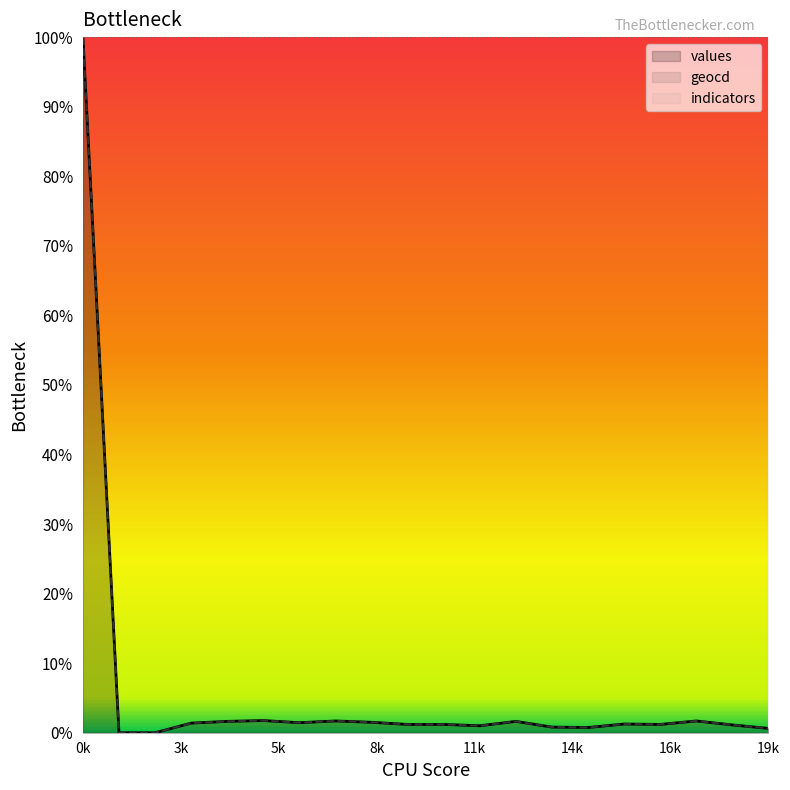

How many lines are shown in the chart?

3